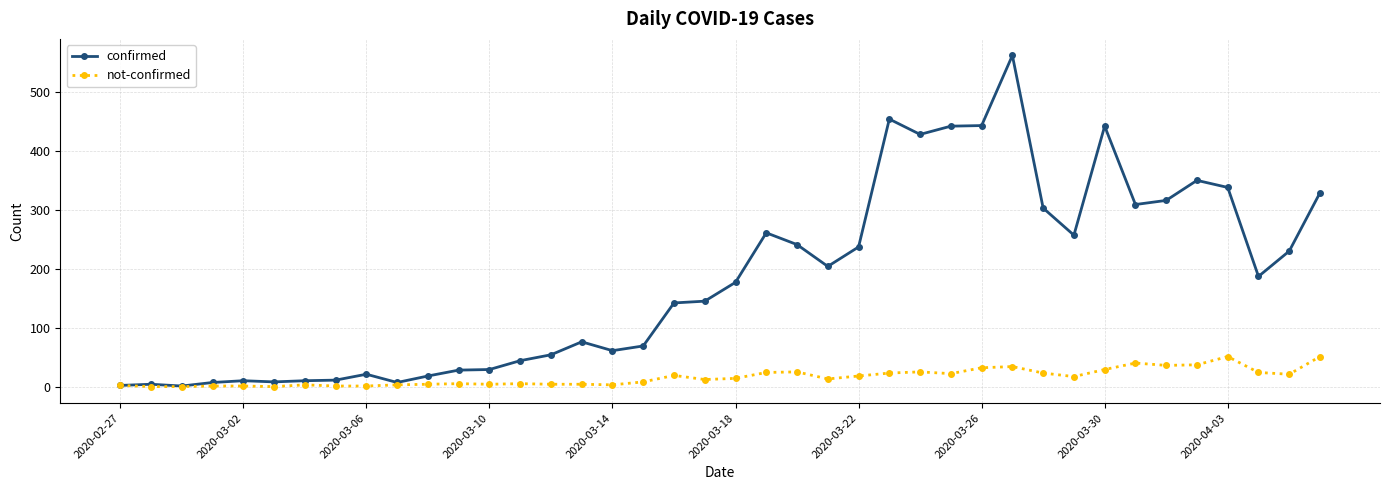

Which series has the widest spread of values?

confirmed